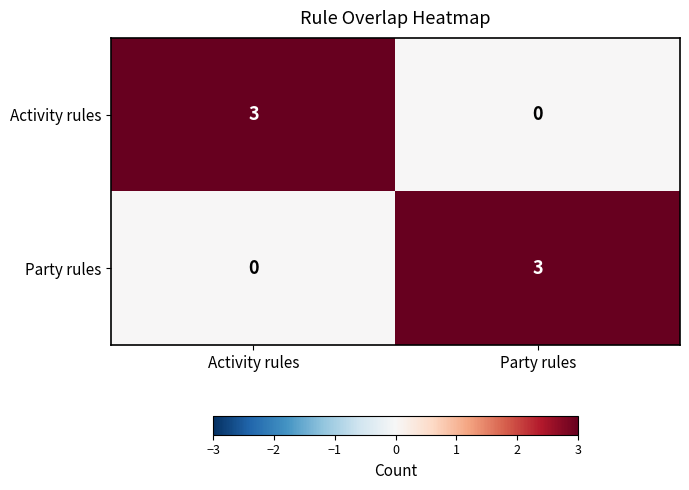

Where is Party rules nearest to the value 1?

Activity rules